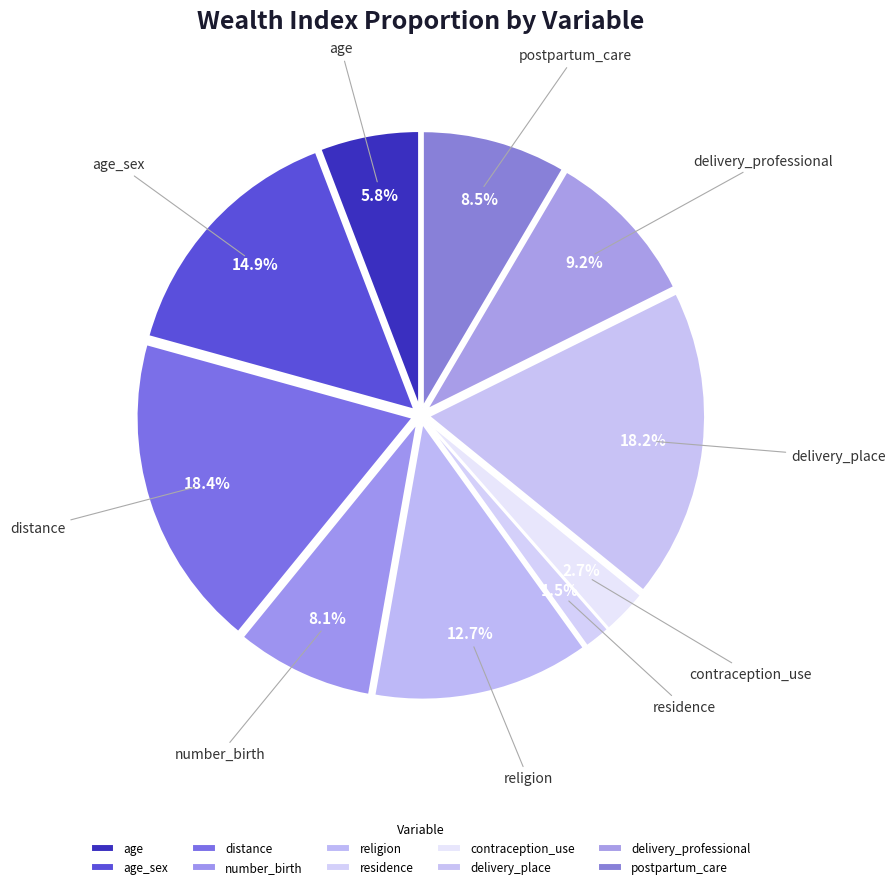

To the nearest percent, what is the difference between the largest and smallest slice percentages?

17%